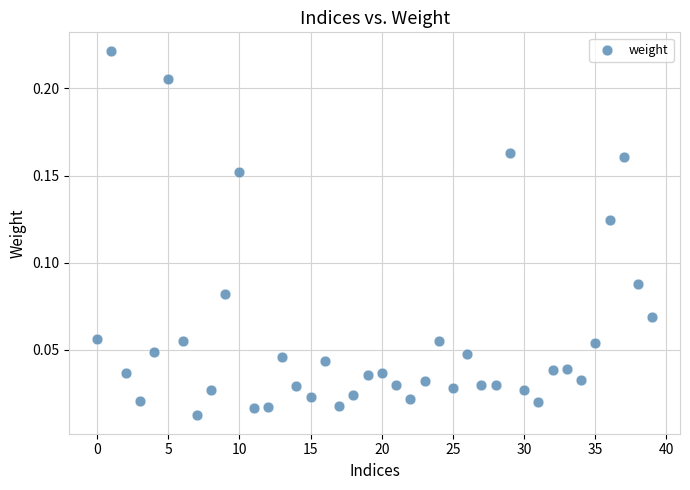

How many points are shown in the scatter plot?

40